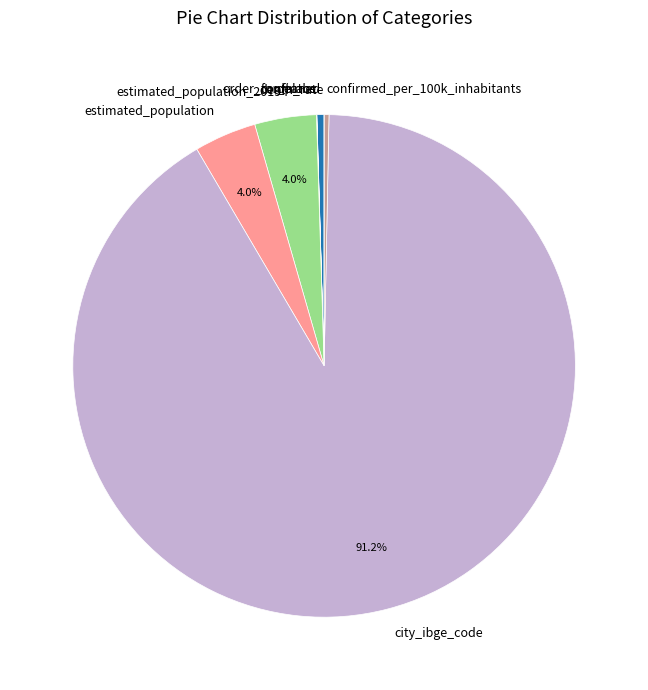

How much of the chart is everything except estimated_population_2019?

96.0%